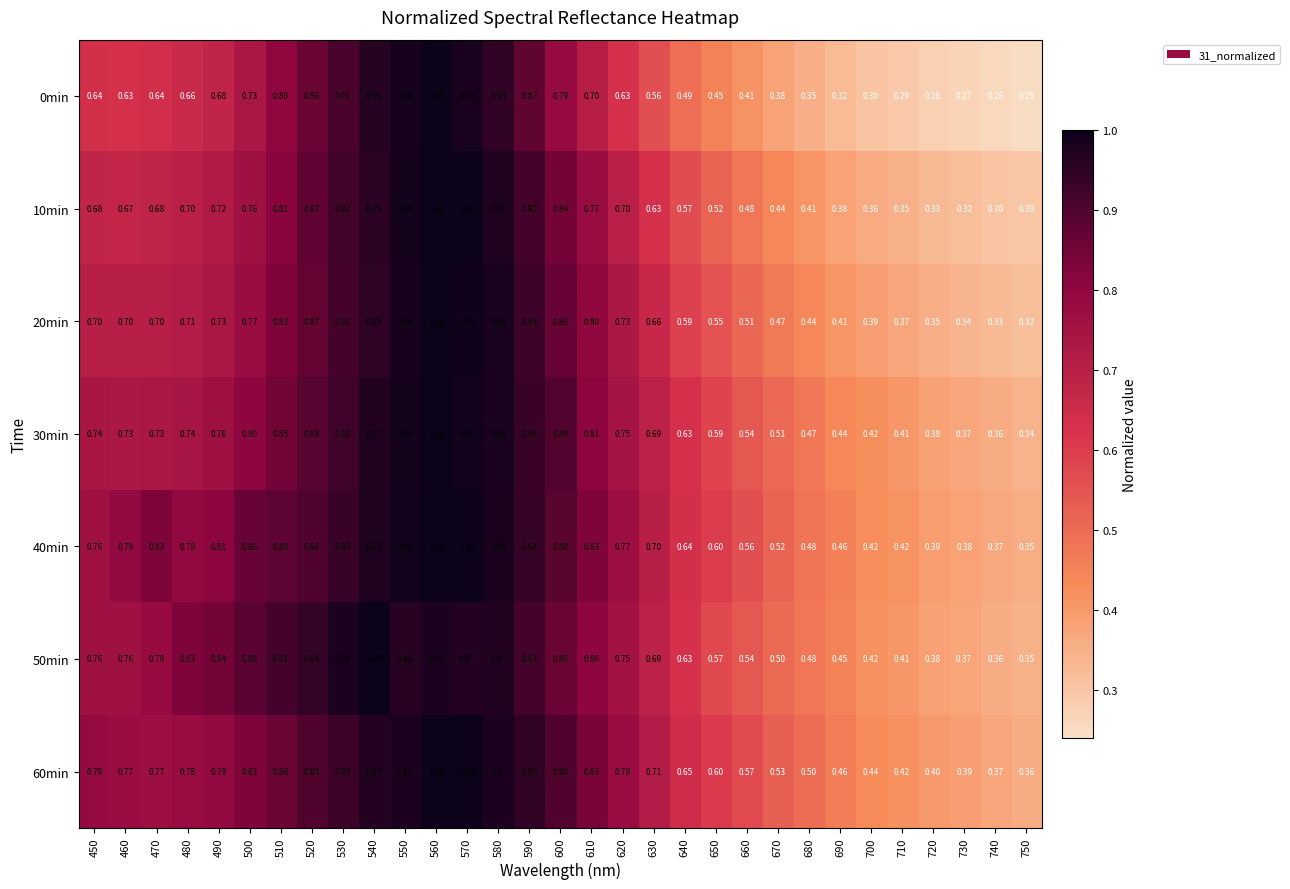

What is the total value across all series at 730?

2.4